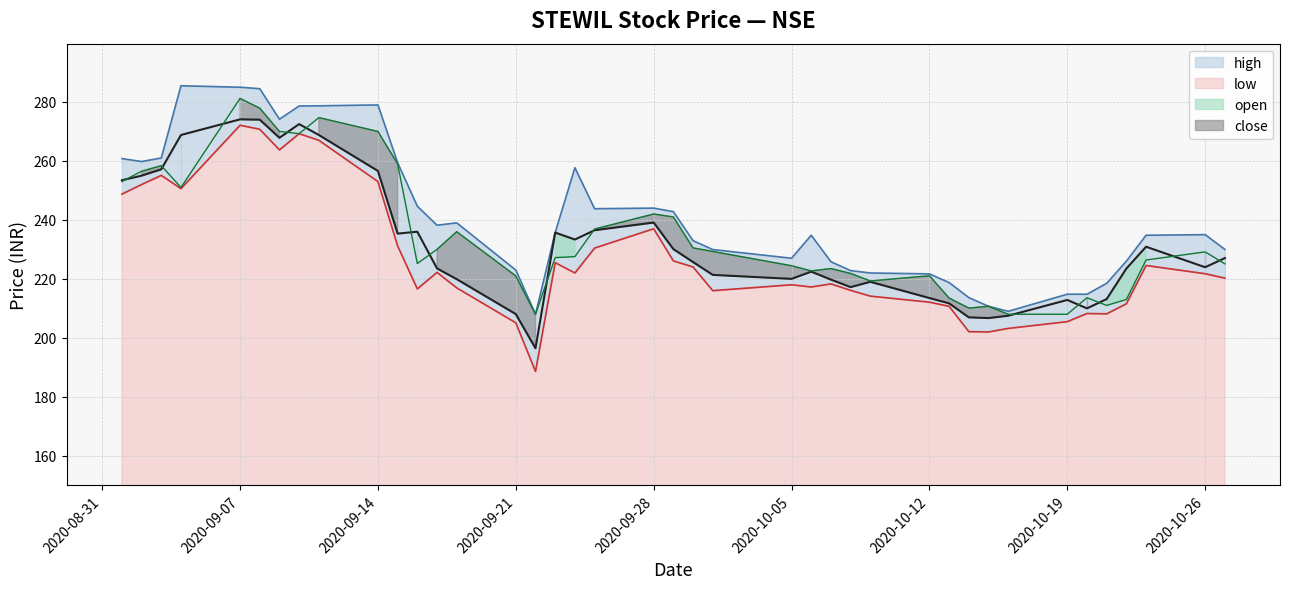

Does the chart display data point markers on the line(s)?

No